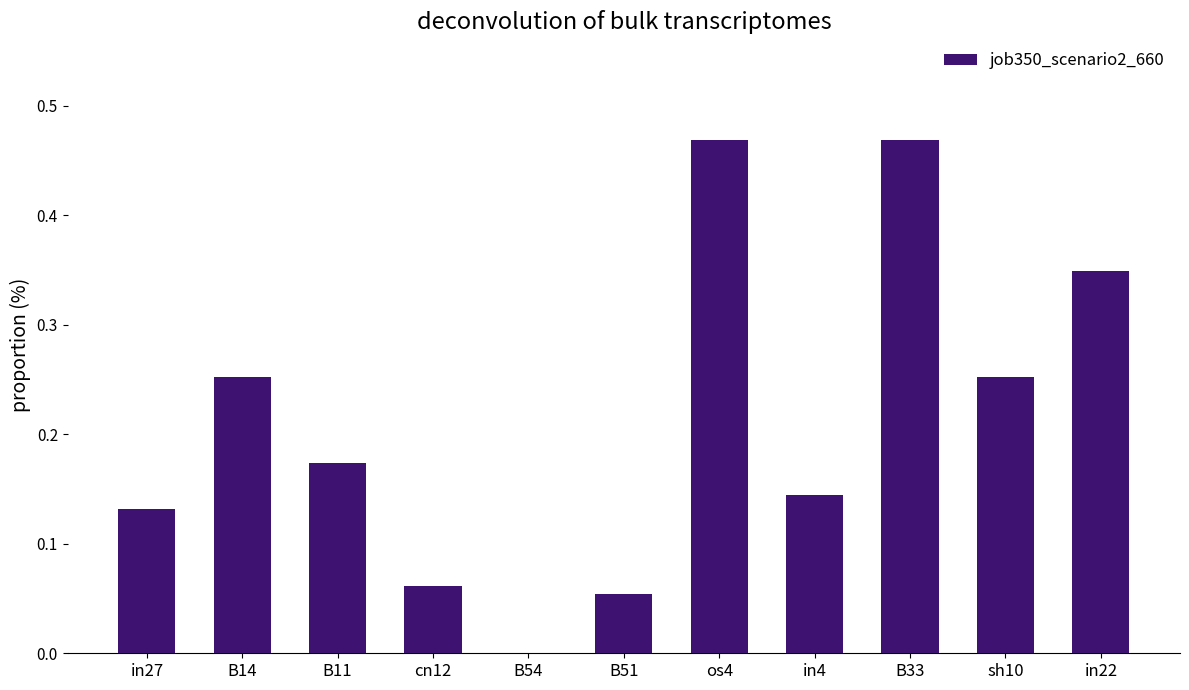

True or false: the data shows 0.0 at cn12.

False